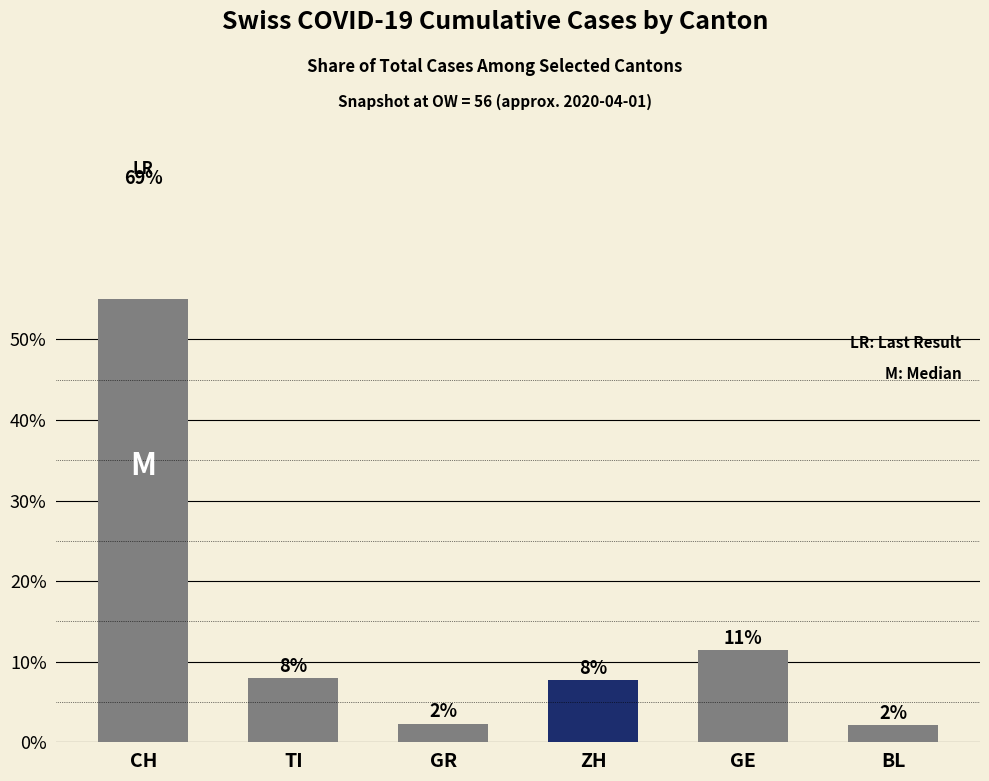

List the labels in order of value, smallest first.

BL, GR, ZH, TI, GE, CH